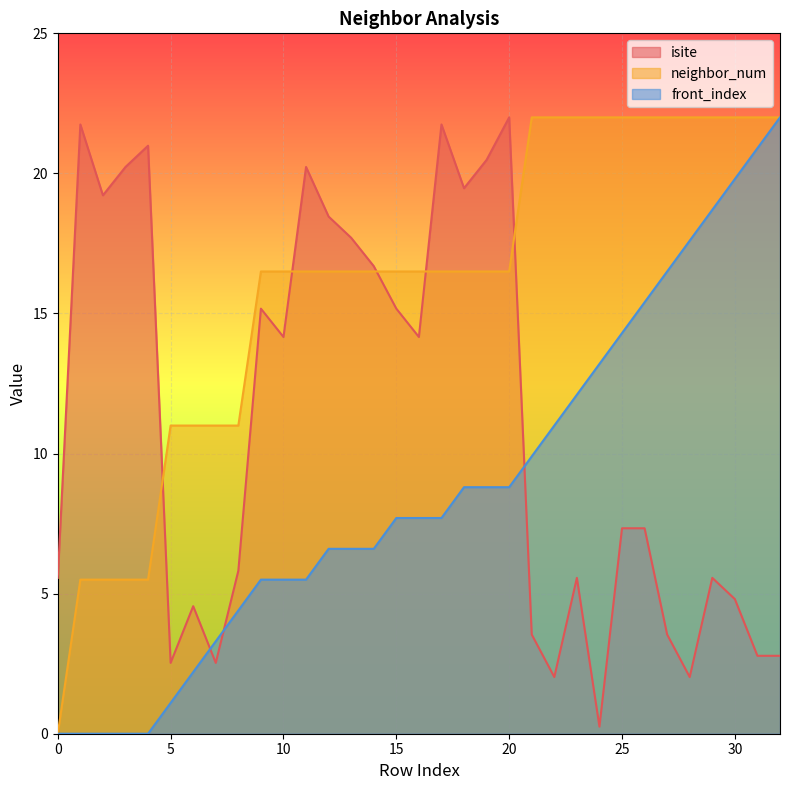

How many lines are shown in the chart?

3